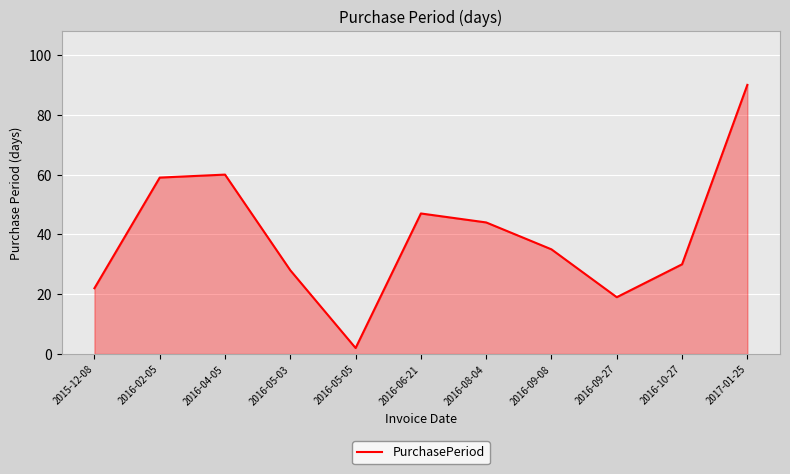

Which category has the lowest value across all series?

2016-05-05